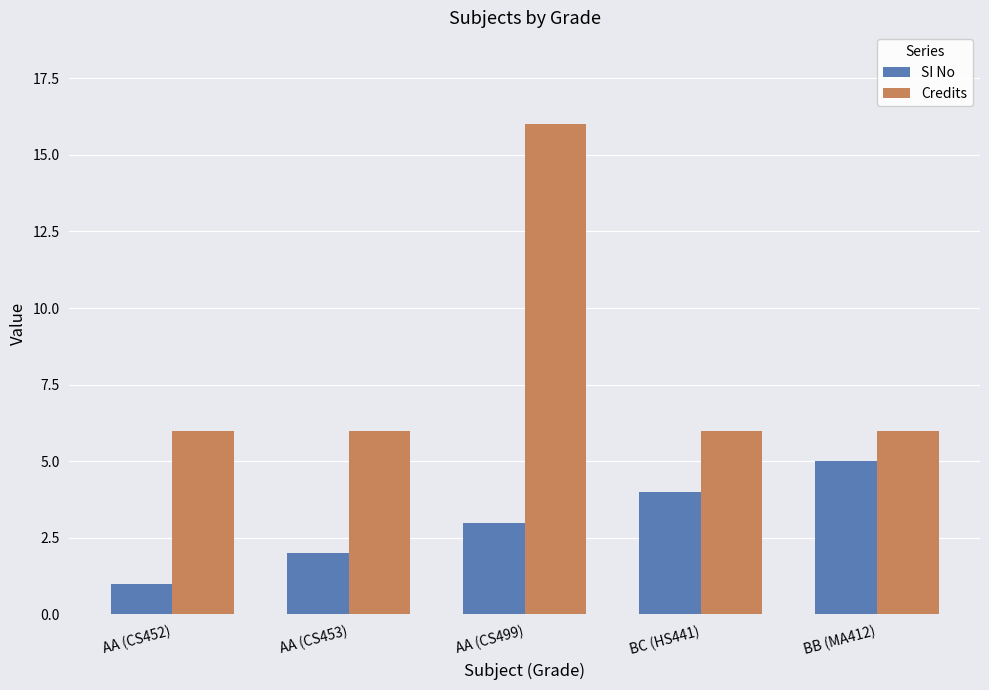

Which category has the highest value across all series?

AA (CS499)